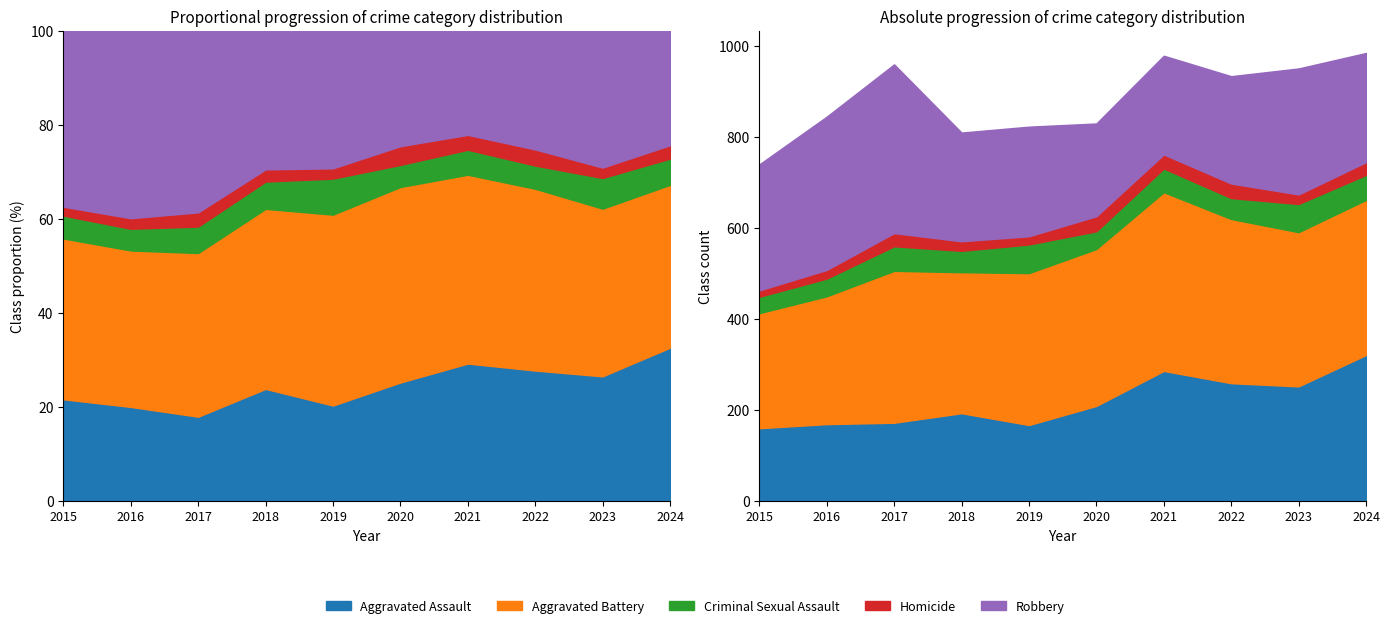

True or false: Aggravated Assault has more than 0 points higher than both neighbors.

True